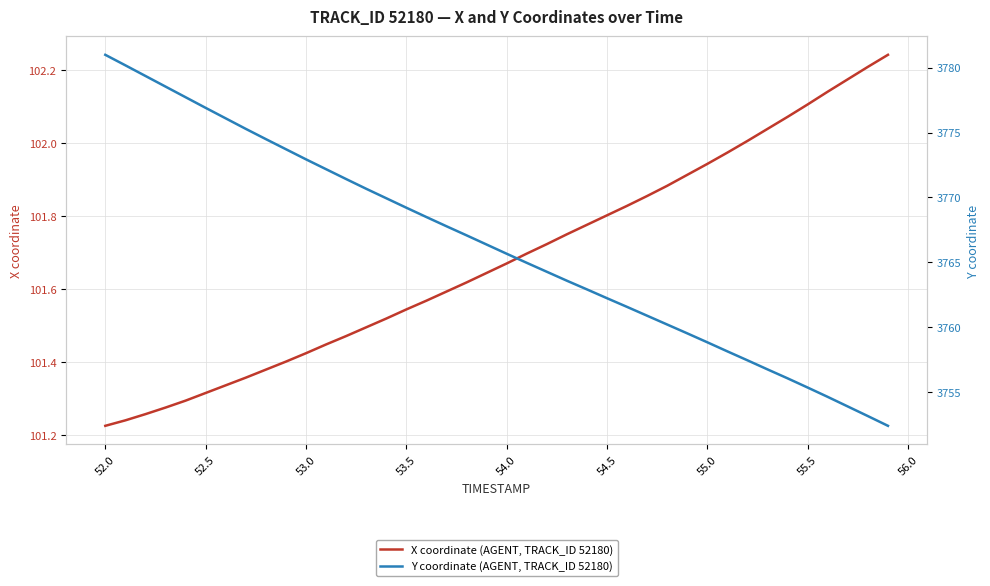

What is the minimum value shown in the chart?

101.2